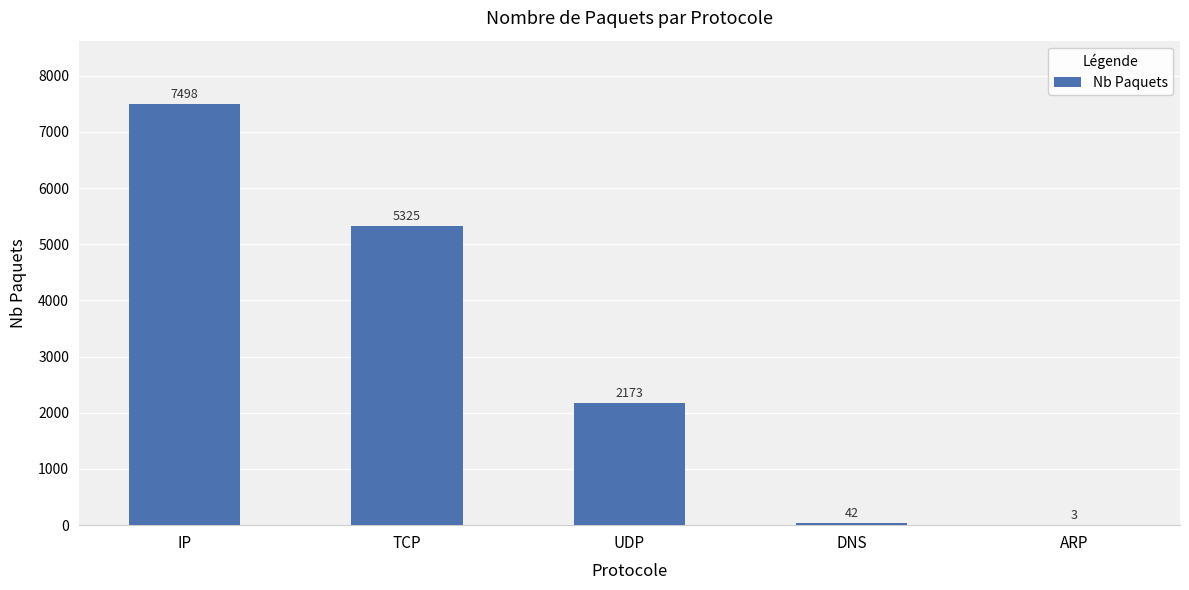

What is the sum of the values at ARP and TCP?

5328